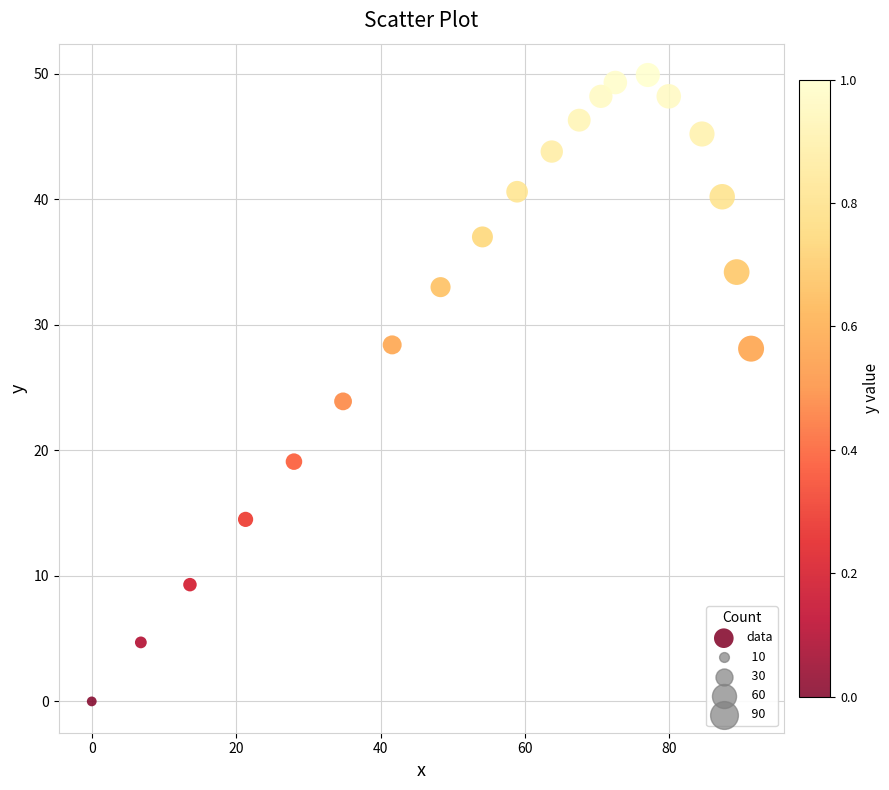

What is the range of Y values (max minus min)?

49.9